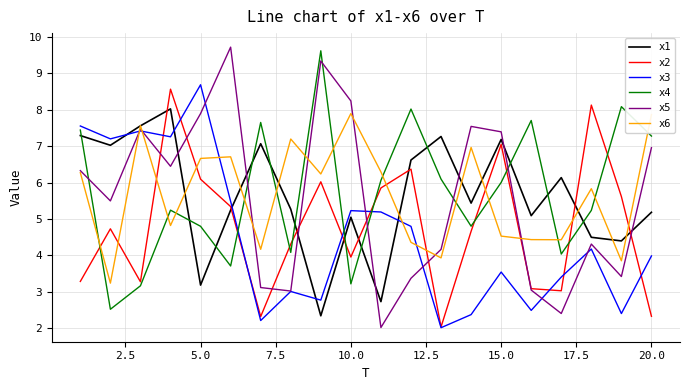

Which series has the largest range (max minus min)?

x5